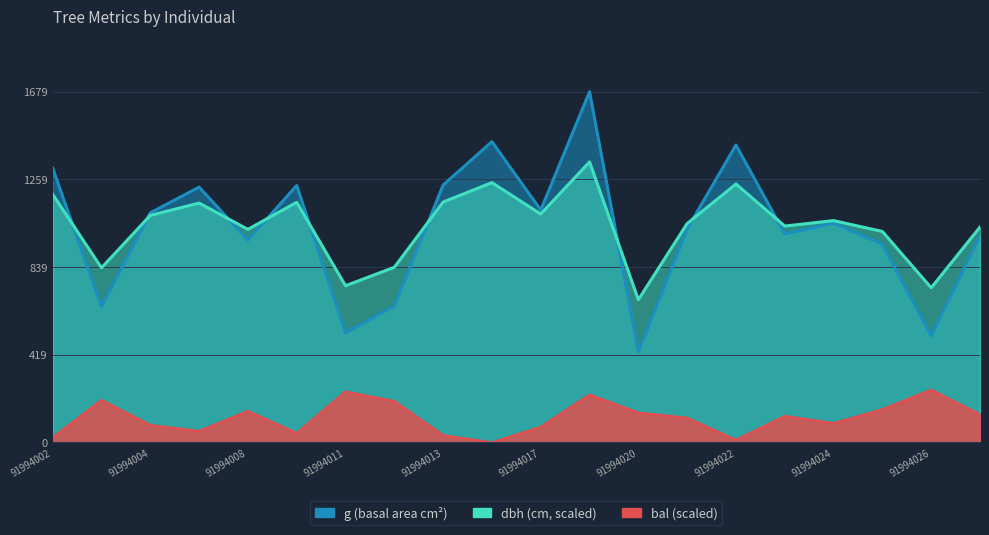

What is the difference between the second highest and minimum values in the bal series?

243.4